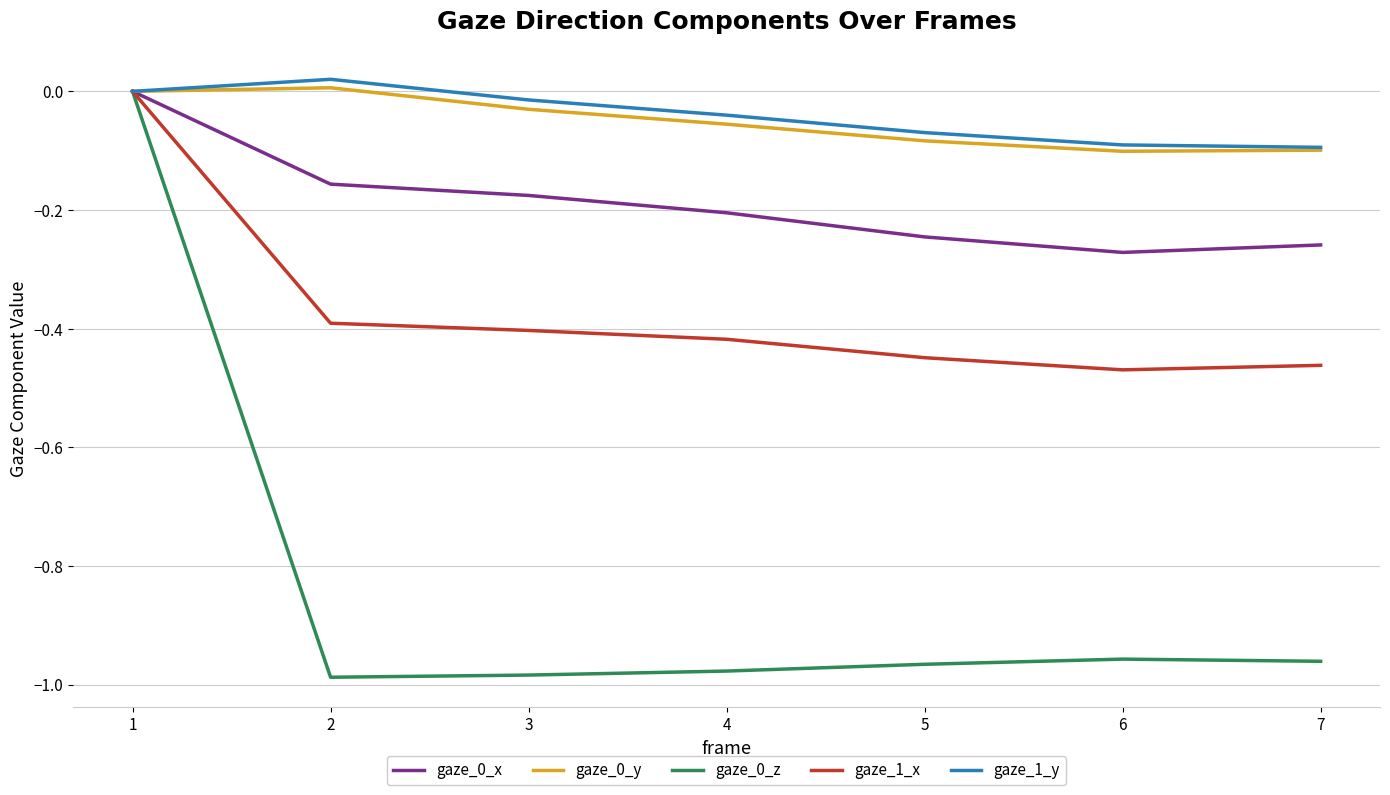

The value of gaze_1_y at 4 is -0.0. True or false?

True